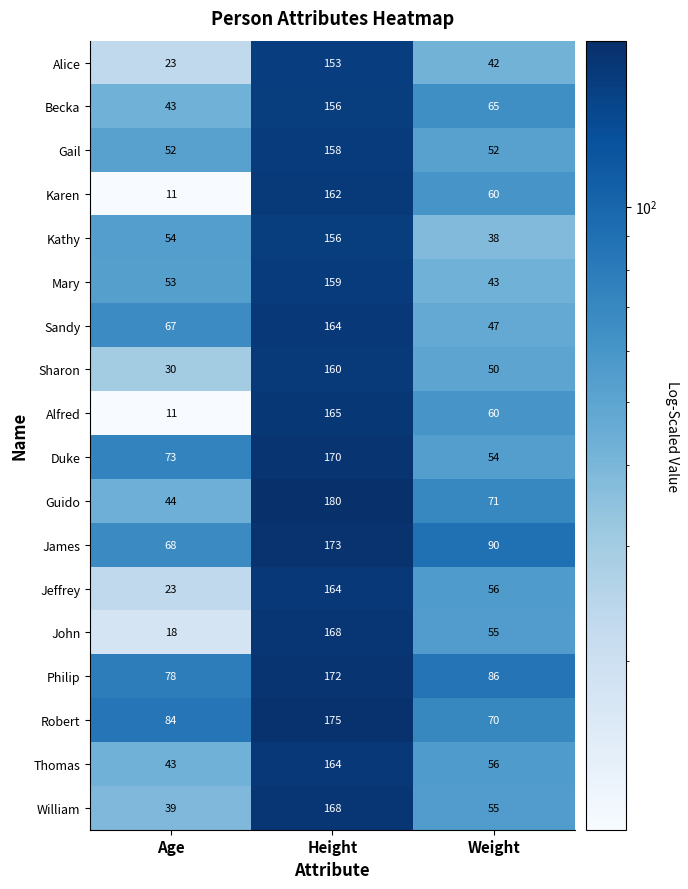

At which label does Gail reach its peak?

Height